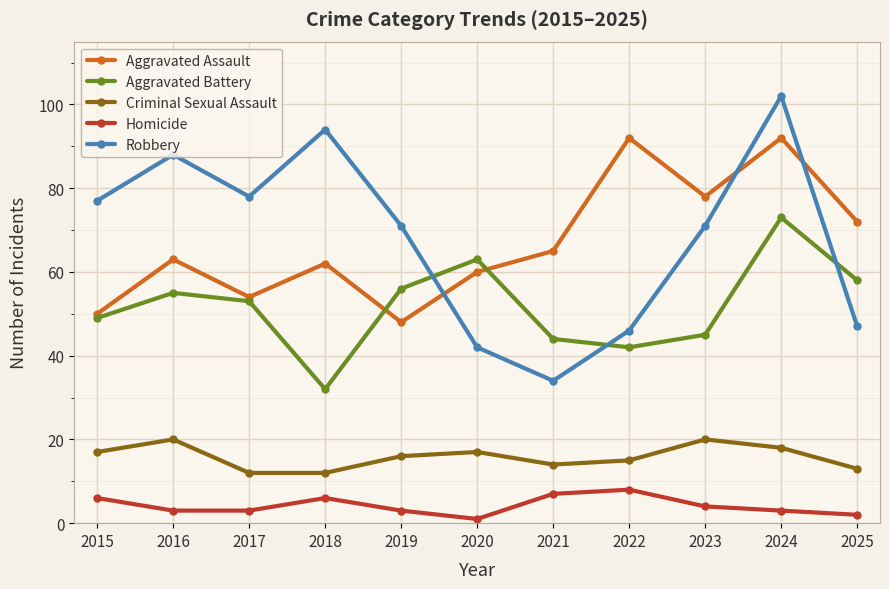

Reading left to right, extract all data points from this chart.

Aggravated Assault: 2015=50	2016=63	2017=54	2018=62	2019=48	2020=60	2021=65	2022=92	2023=78	2024=92	2025=72
Aggravated Battery: 2015=49	2016=55	2017=53	2018=32	2019=56	2020=63	2021=44	2022=42	2023=45	2024=73	2025=58
Criminal Sexual Assault: 2015=17	2016=20	2017=12	2018=12	2019=16	2020=17	2021=14	2022=15	2023=20	2024=18	2025=13
Homicide: 2015=6	2016=3	2017=3	2018=6	2019=3	2020=1	2021=7	2022=8	2023=4	2024=3	2025=2
Robbery: 2015=77	2016=88	2017=78	2018=94	2019=71	2020=42	2021=34	2022=46	2023=71	2024=102	2025=47